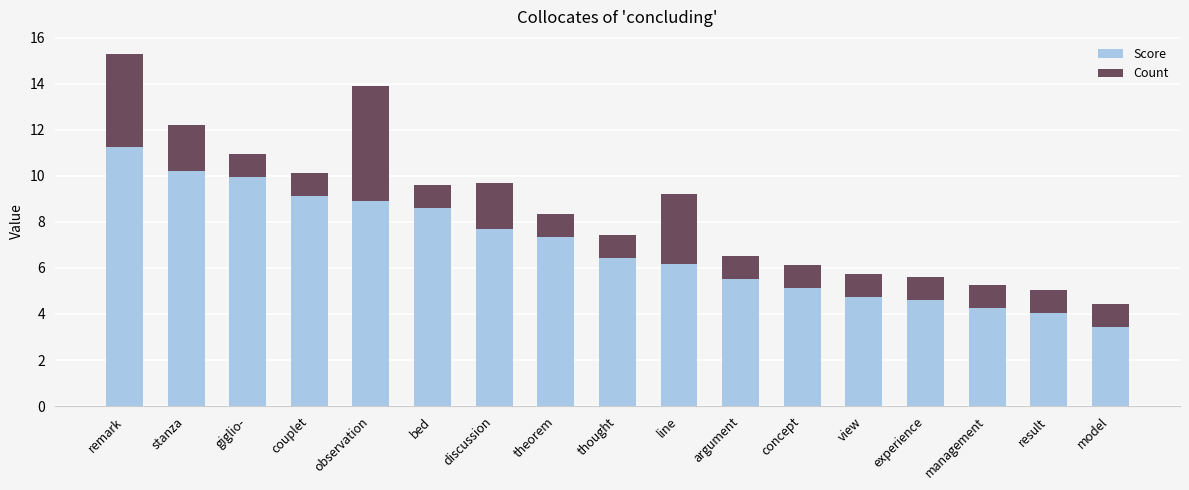

What is the total value across all series at couplet?

10.1